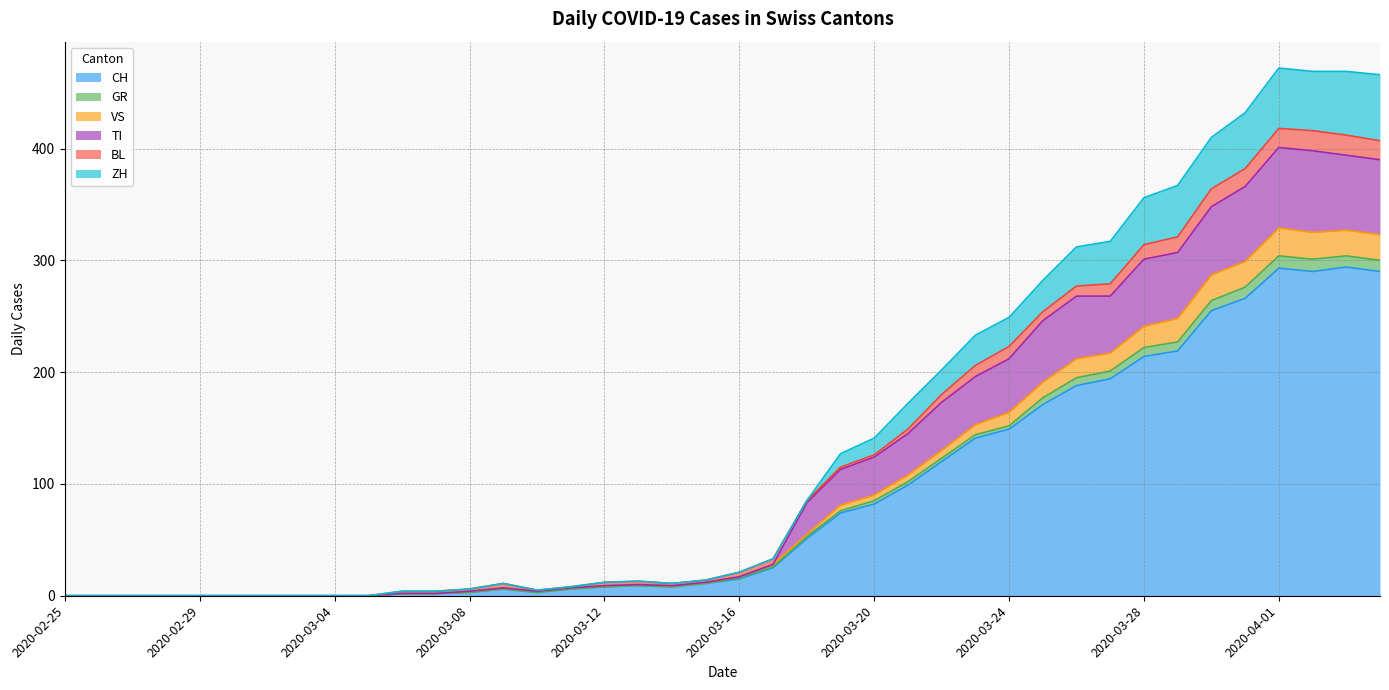

True or false: TI has more than 0 interior local peaks.

True